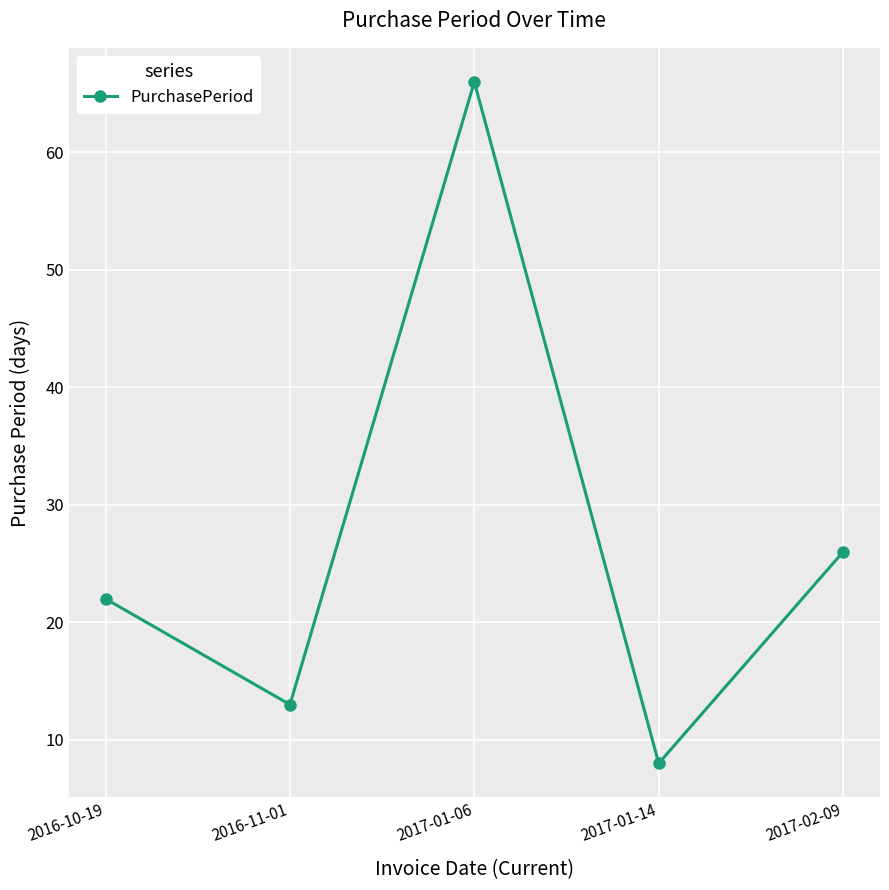

Rank the categories by value from lowest to highest.

2017-01-14, 2016-11-01, 2016-10-19, 2017-02-09, 2017-01-06